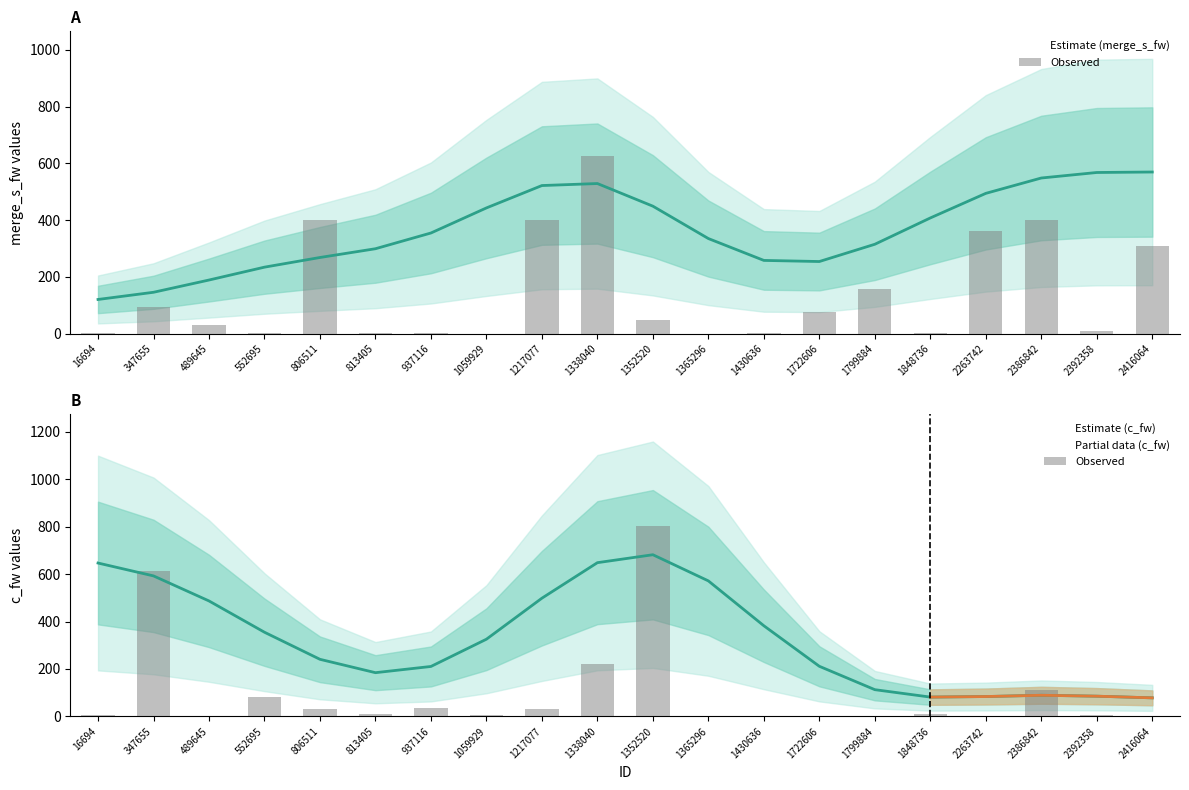

List the labels in order of value, largest first.

1352520, 347655, 1338040, 2386842, 552695, 937116, 1217077, 806511, 1848736, 813405, 16694, 2392358, 1059929, 1722606, 489645, 2416064, 1365296, 1799884, 1430636, 2263742